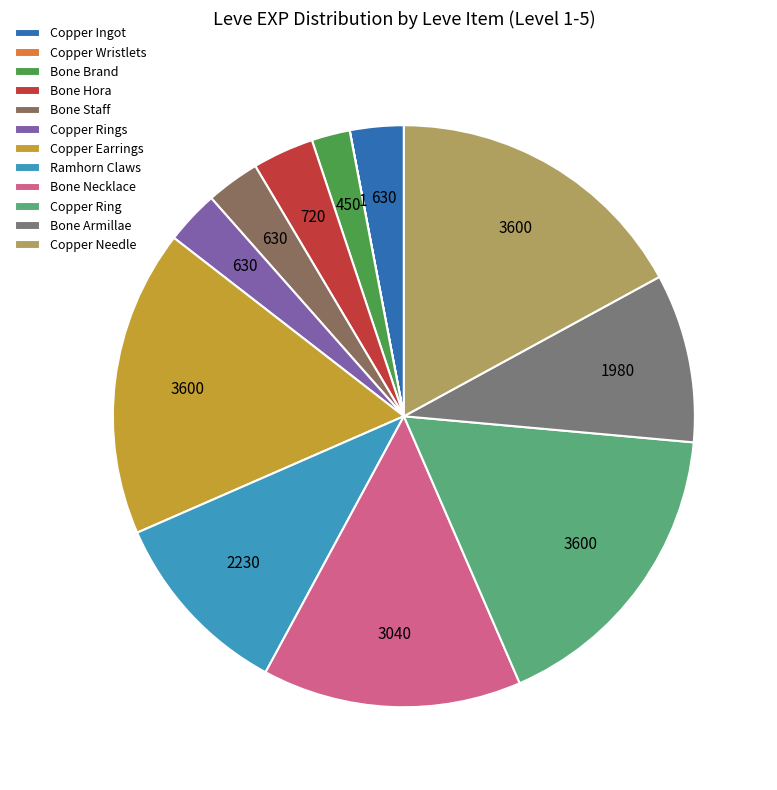

Rank the categories by value from lowest to highest.

Copper Wristlets, Bone Brand, Copper Ingot, Bone Staff, Copper Rings, Bone Hora, Bone Armillae, Ramhorn Claws, Bone Necklace, Copper Earrings, Copper Ring, Copper Needle